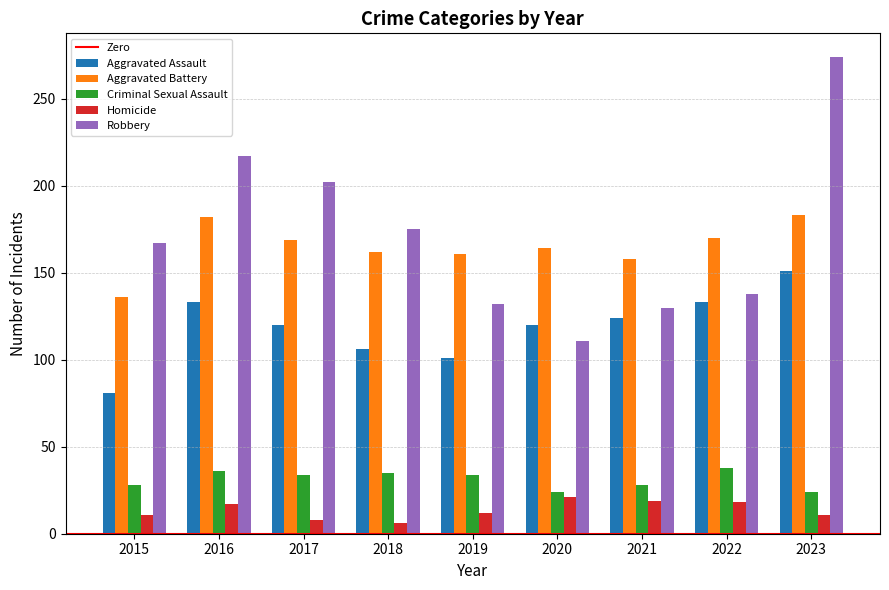

Which series changed the most between 2019 and 2021?

Aggravated Assault